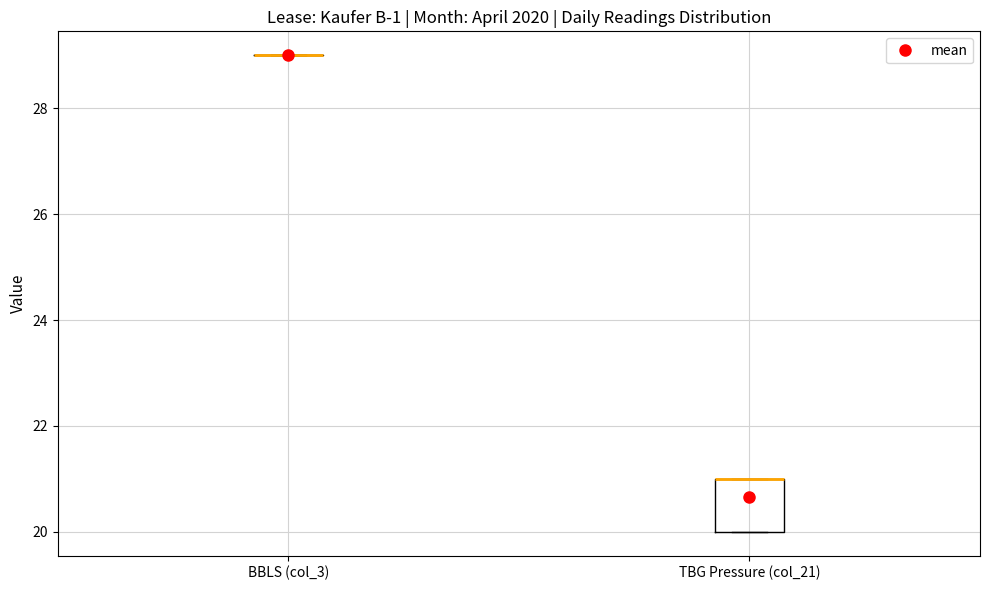

Reading left to right, read every box against the y-axis: the position of its median line, the range the box covers, and the ends of its whiskers. The values are not printed on the chart, so give them approximately, as read against the axis.

BBLS (col_3): box collapsed to a line at 29, whiskers 29 to 29
TBG Pressure (col_21): median 21 (drawn on the box's upper edge), box 20 to 21, whiskers 20 to 21